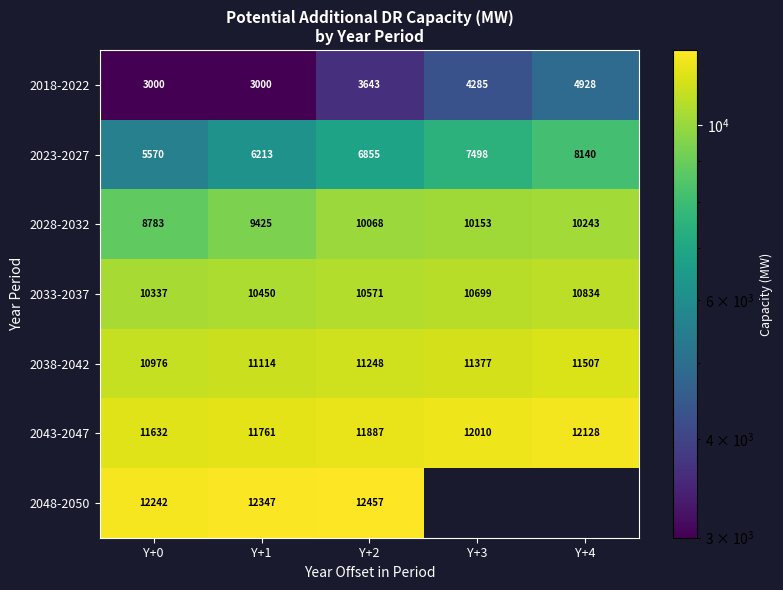

What value does the 2038-2042 series have at Y+0?

10976